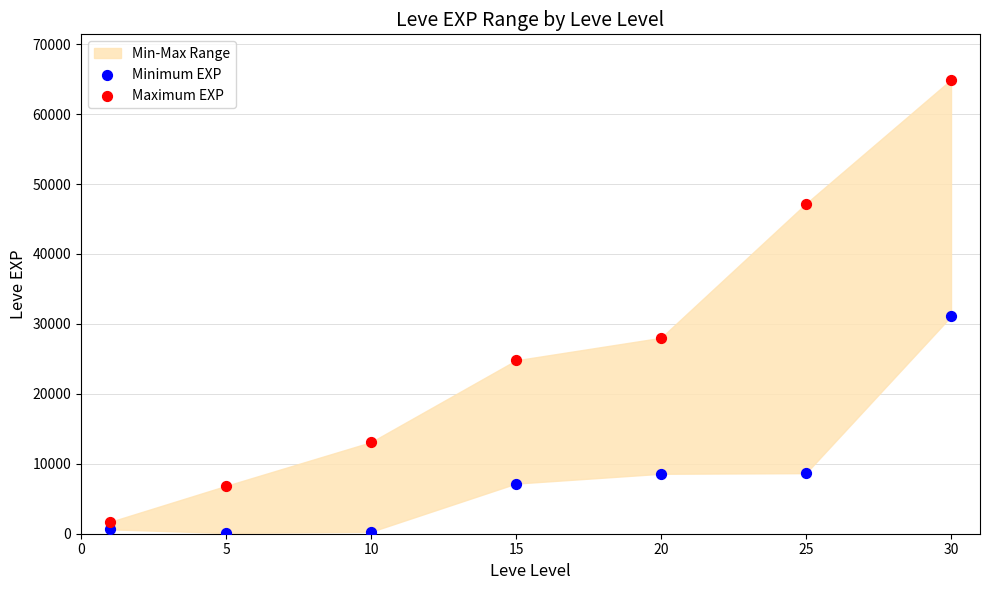

In the Minimum EXP series, what Y value is closest to 15590?

8660